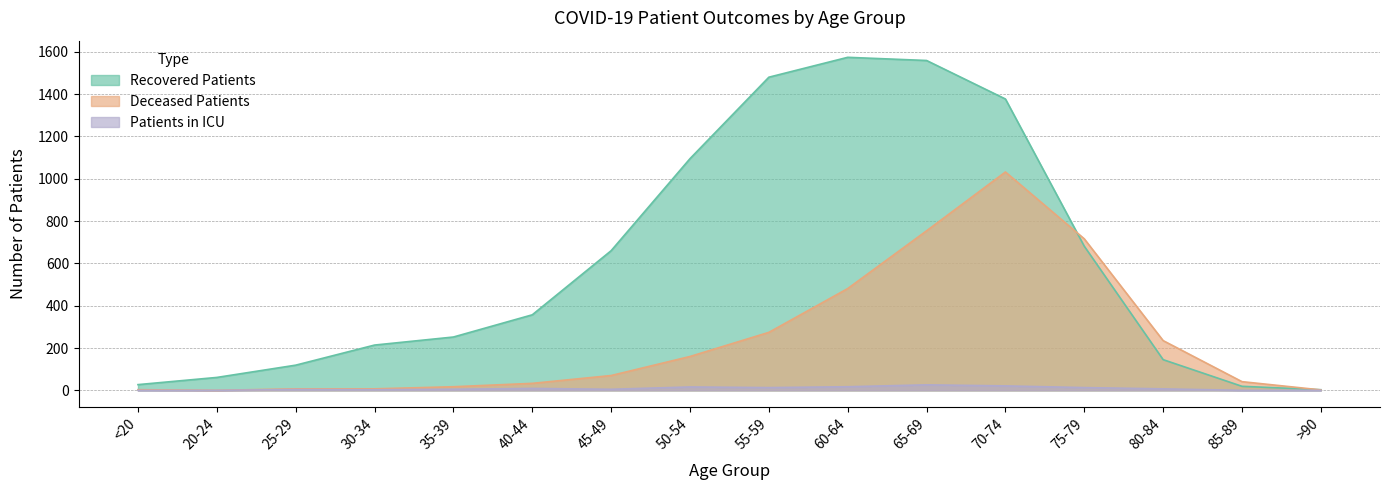

At how many categories does at least one series exceed 111?

12